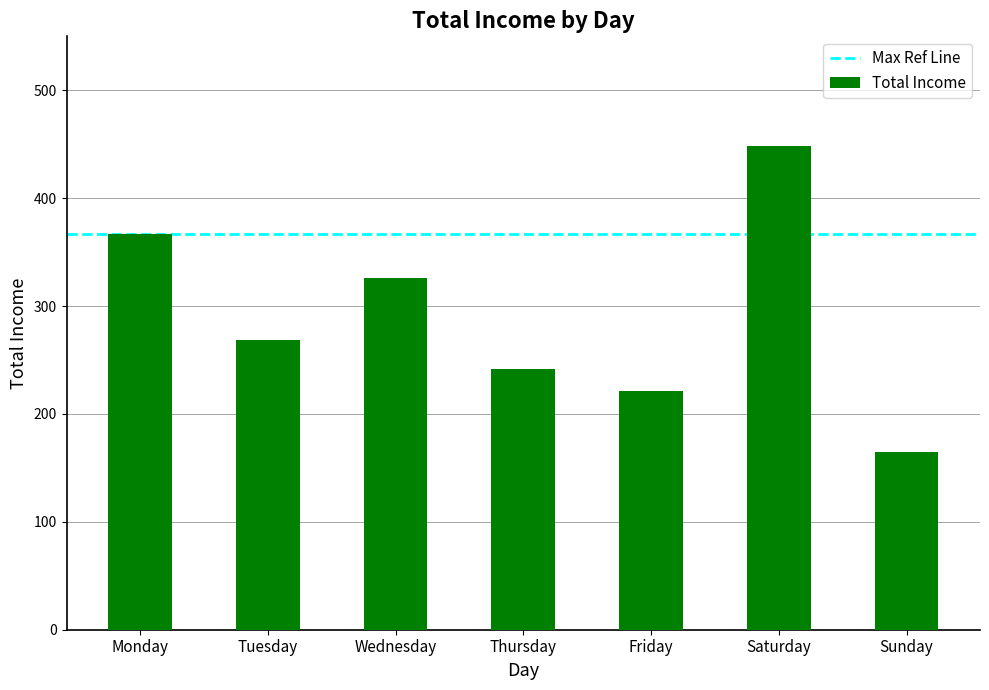

What is the greatest value displayed?

448.2